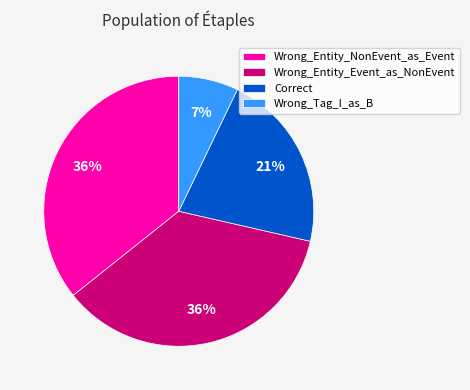

Is there any slice that represents more than half of the pie?

No